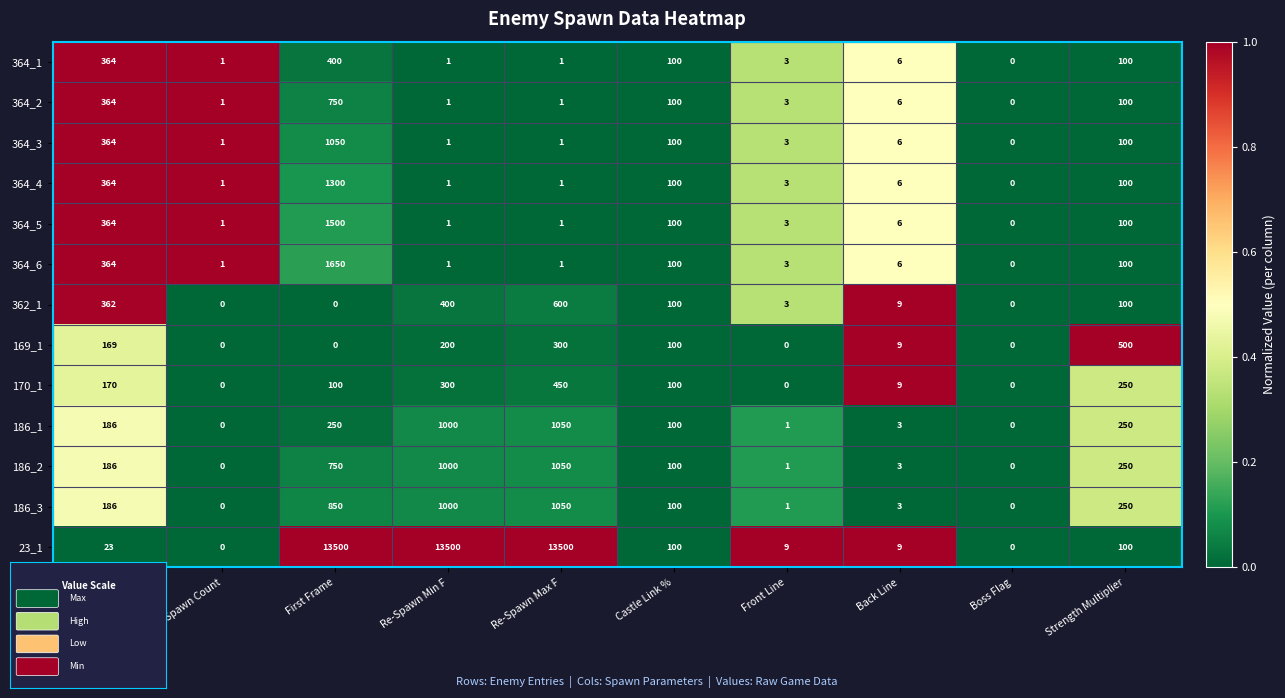

How many values in the 362_1 series are below 100?

5